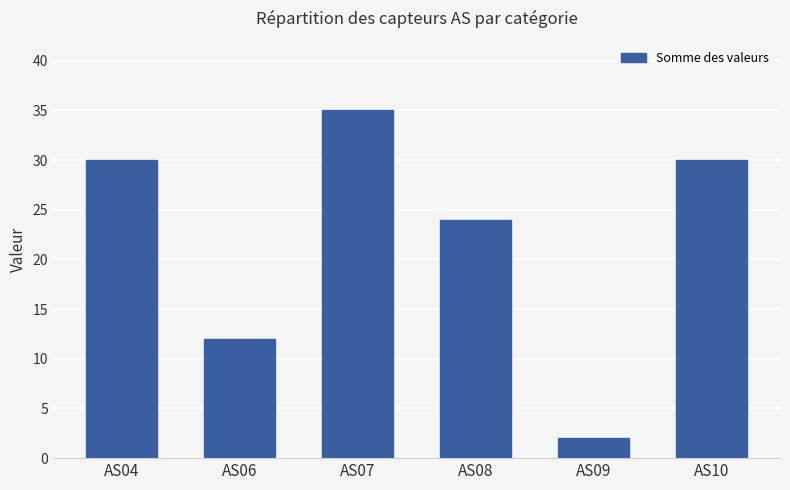

How many bars are there in total?

6